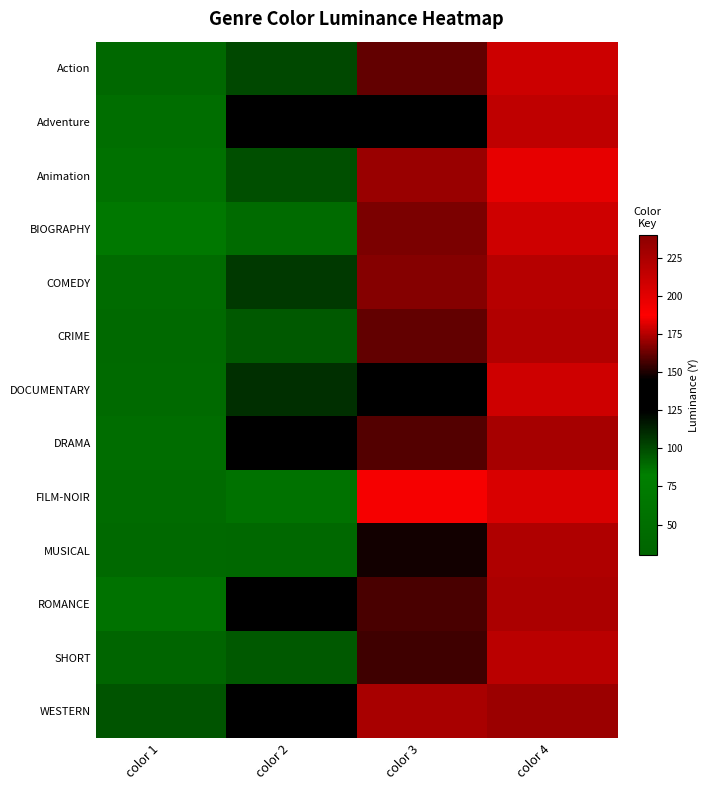

Count the number of data series in this chart.

13